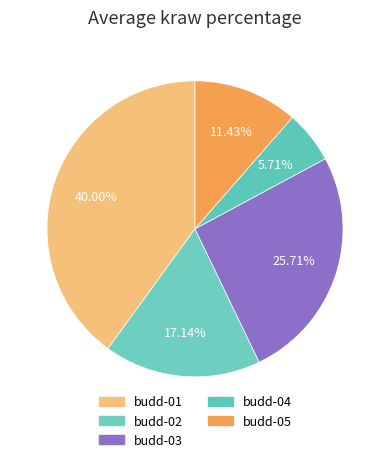

True or false: budd-02 accounts for 7% of the total.

False